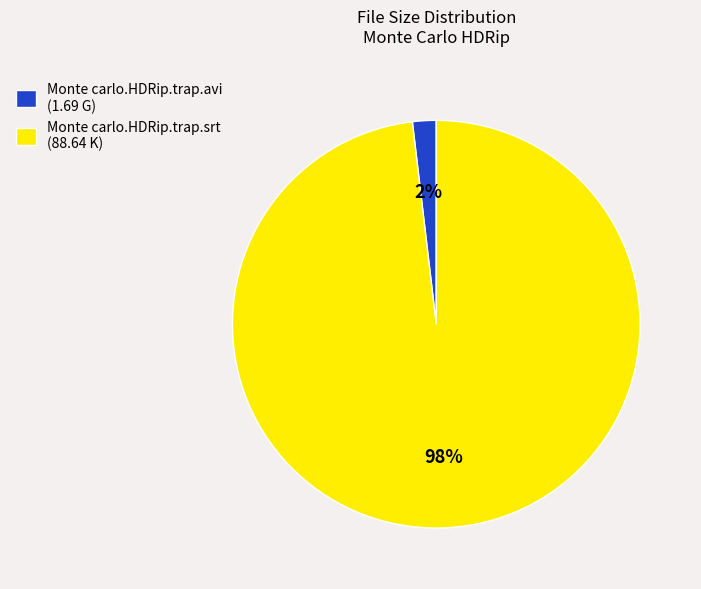

To the nearest percent, what percentage of the pie is Monte carlo.HDRip.trap.srt?

98%